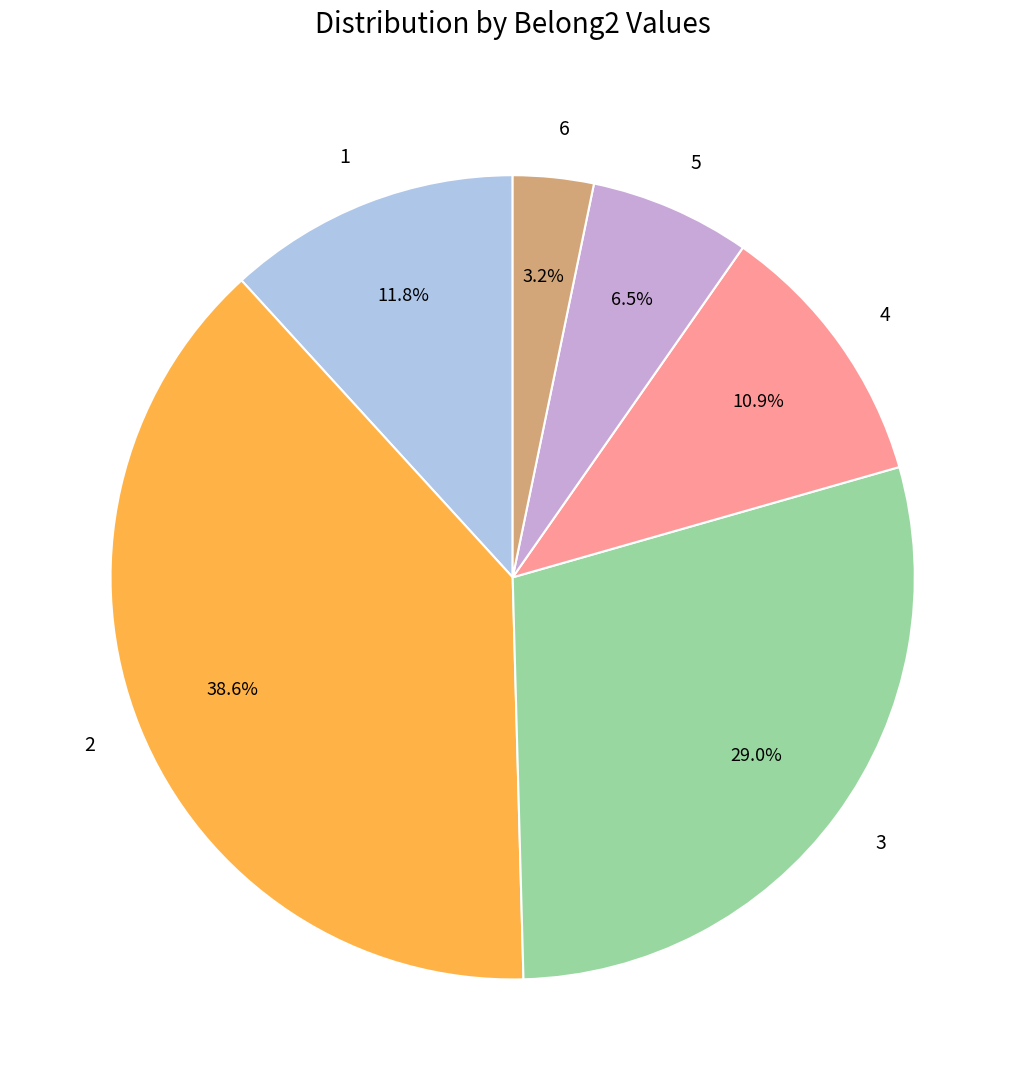

Rank the categories by value from highest to lowest.

2, 3, 1, 4, 5, 6